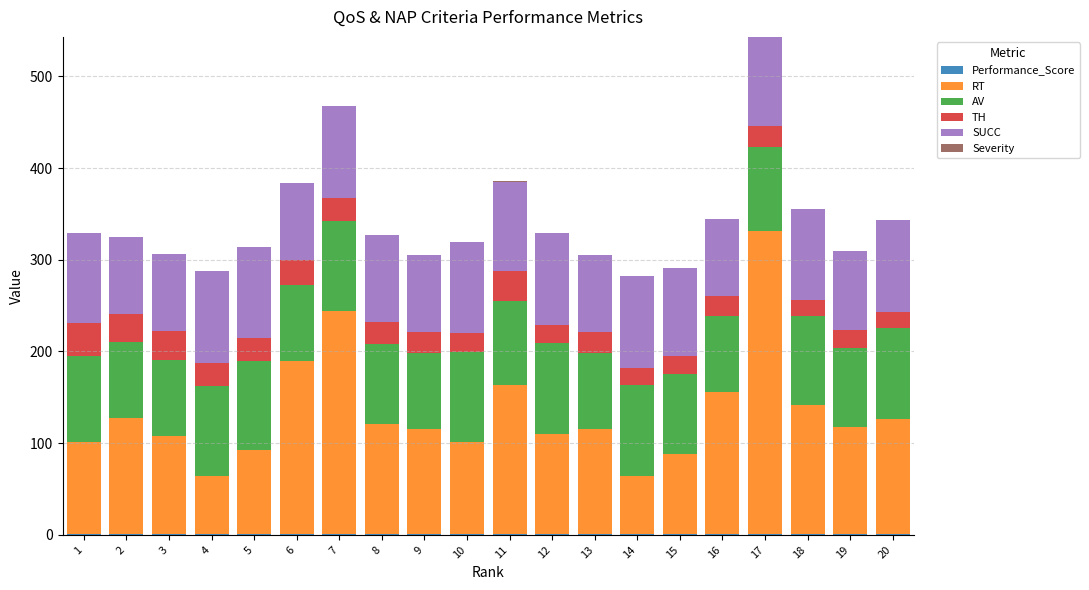

At which category is the sum across all series the highest?

17